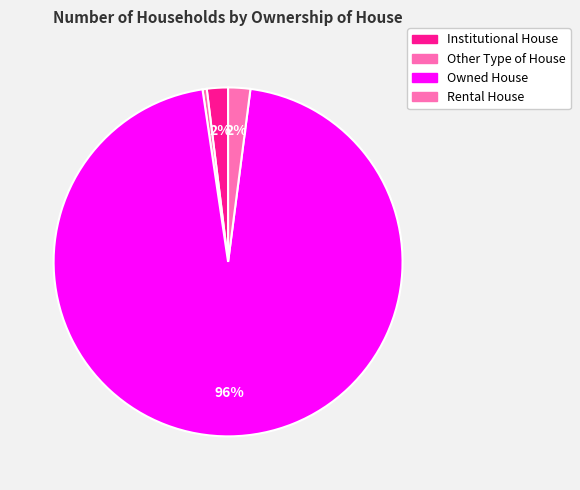

What is the change in value from Other Type of House to Owned House?

+4137